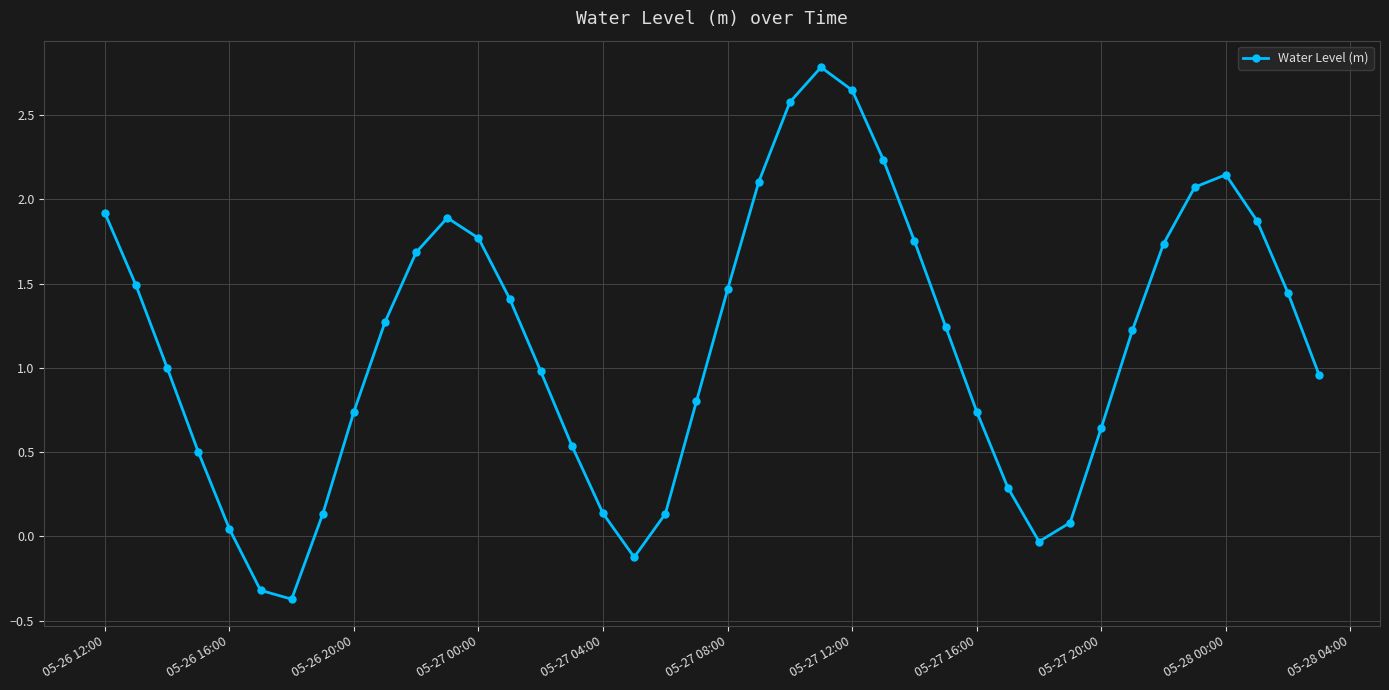

What is the minimum value shown in the chart?

-0.4